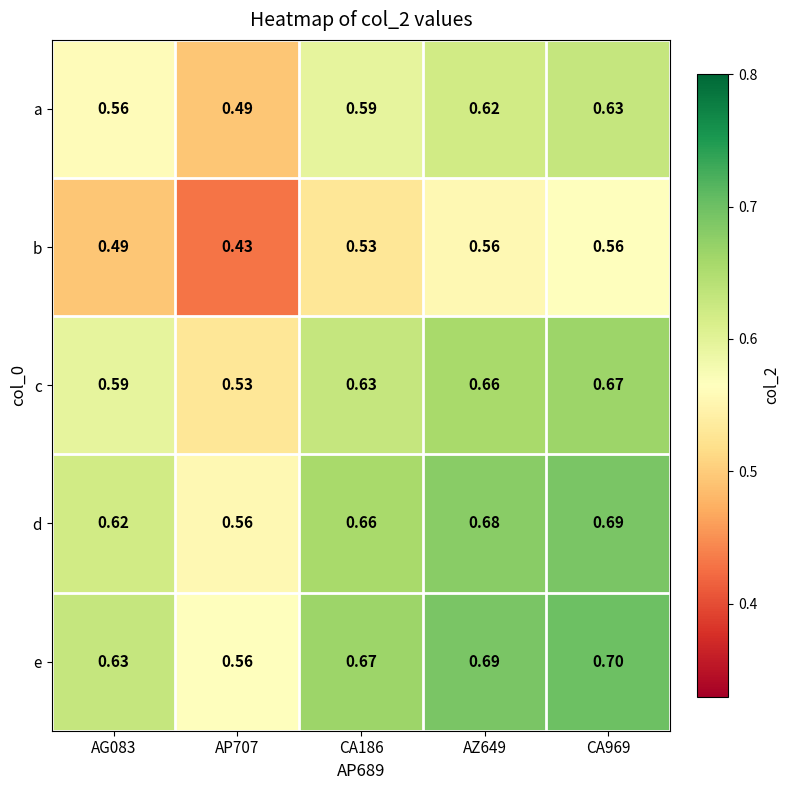

At how many categories does at least one series exceed 0?

5